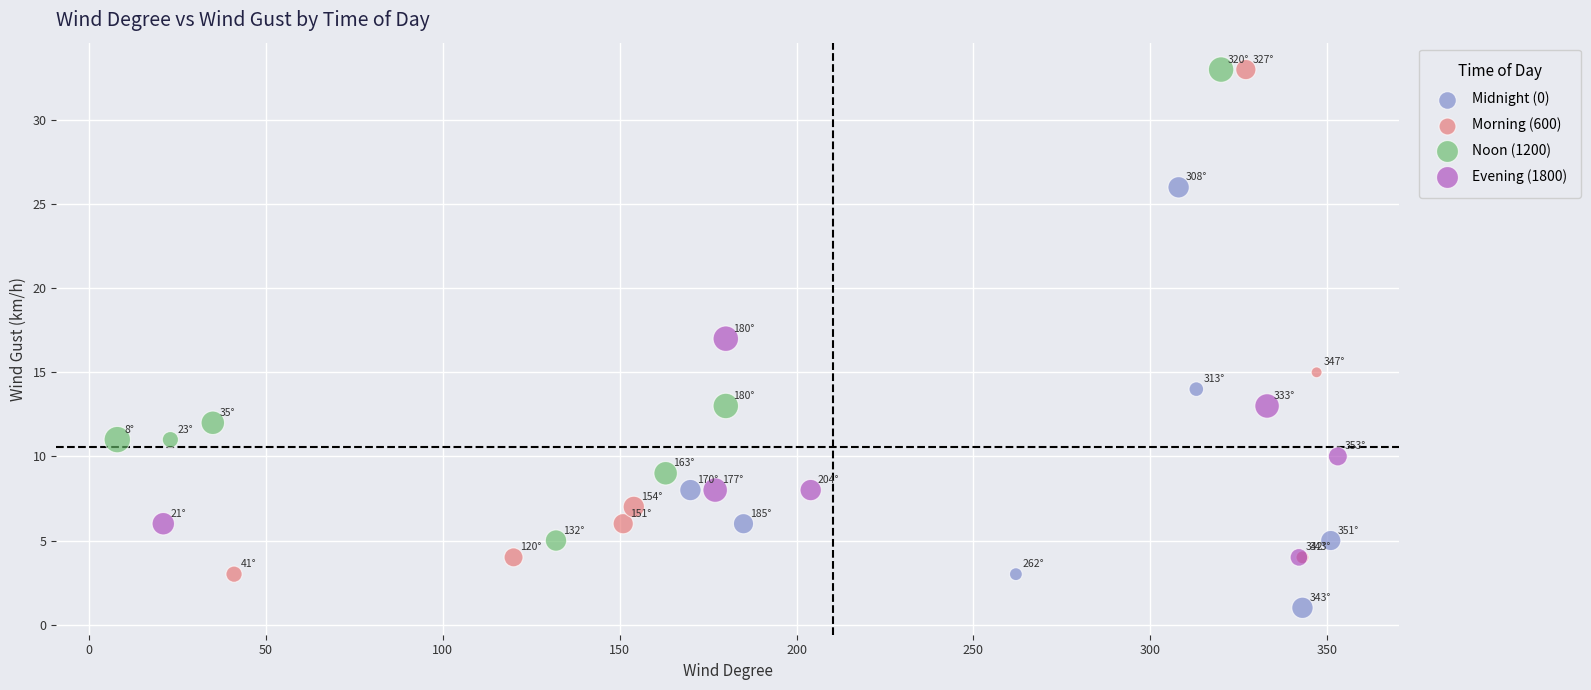

Which series has the widest spread of Y values?

Morning (600)